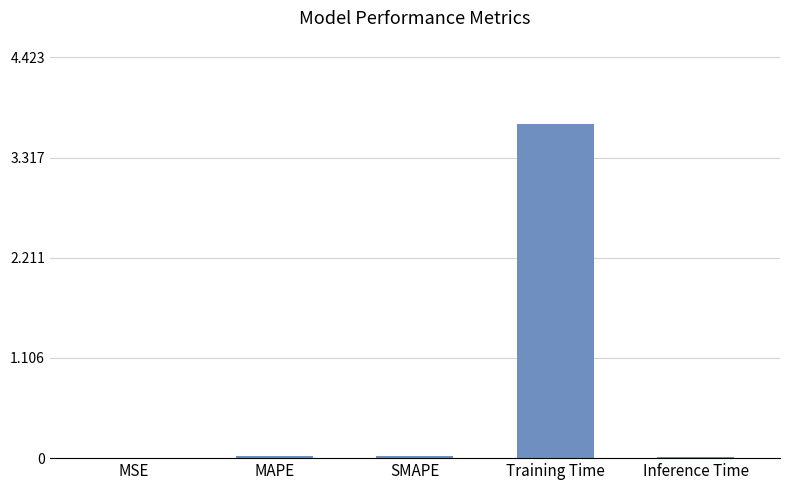

The value at Training Time is 0.9. True or false?

False